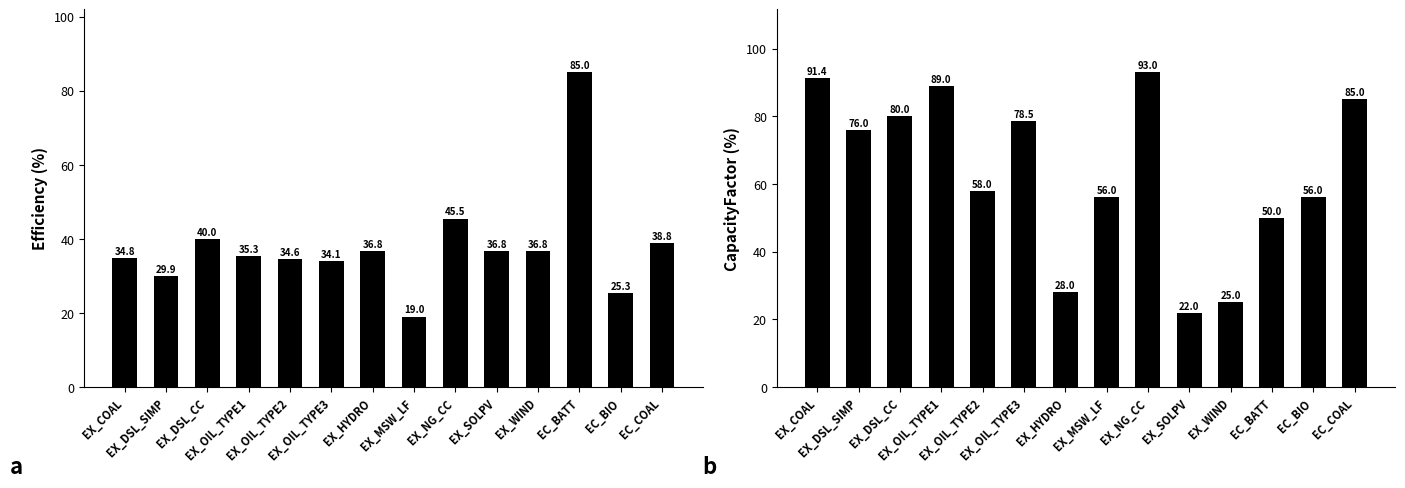

Reading left to right, list all the values displayed in this chart.

Efficiency: EX_COAL=34.8	EX_DSL_SIMP=29.9	EX_DSL_CC=40.0	EX_OIL_TYPE1=35.3	EX_OIL_TYPE2=34.6	EX_OIL_TYPE3=34.1	EX_HYDRO=36.8	EX_MSW_LF=19.0	EX_NG_CC=45.5	EX_SOLPV=36.8	EX_WIND=36.8	EC_BATT=85.0	EC_BIO=25.3	EC_COAL=38.8
CapacityFactor: EX_COAL=91.4	EX_DSL_SIMP=76.0	EX_DSL_CC=80.0	EX_OIL_TYPE1=89.0	EX_OIL_TYPE2=58.0	EX_OIL_TYPE3=78.5	EX_HYDRO=28.0	EX_MSW_LF=56.0	EX_NG_CC=93.0	EX_SOLPV=22.0	EX_WIND=25.0	EC_BATT=50.0	EC_BIO=56.0	EC_COAL=85.0